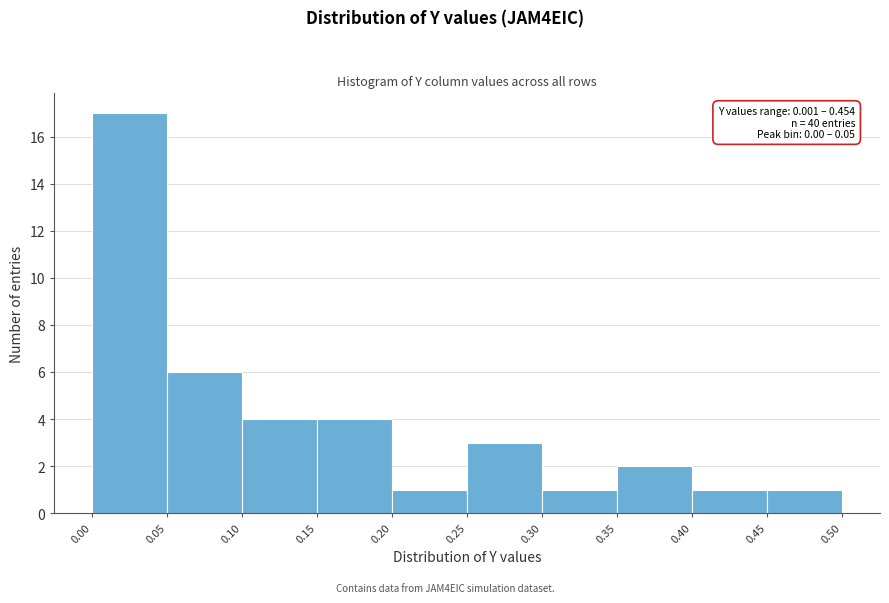

Which range on the x-axis has the tallest bar?

0.00 to 0.05